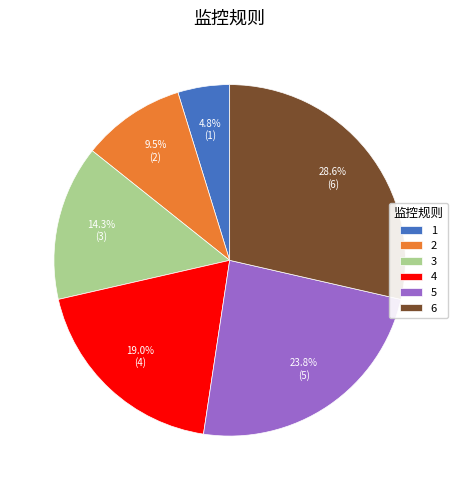

True or false: 2 accounts for 3% of the total.

False